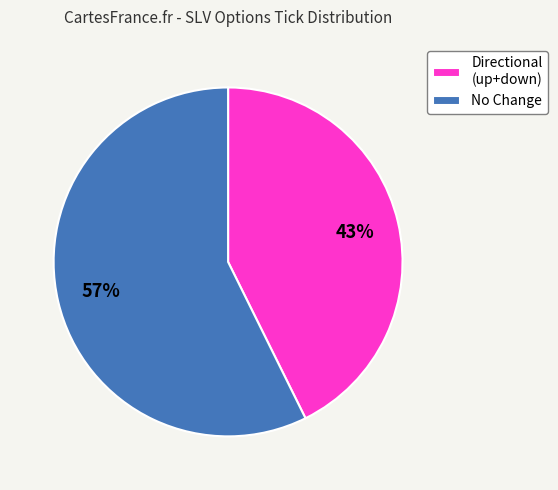

How many segments does this pie chart have?

2